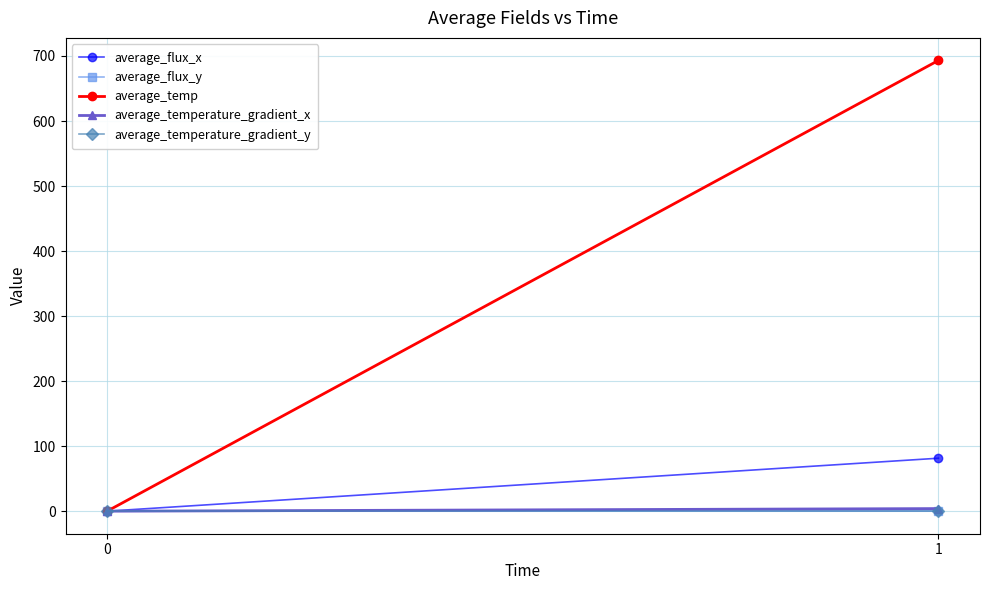

What is the total value across all series at 1?

778.6